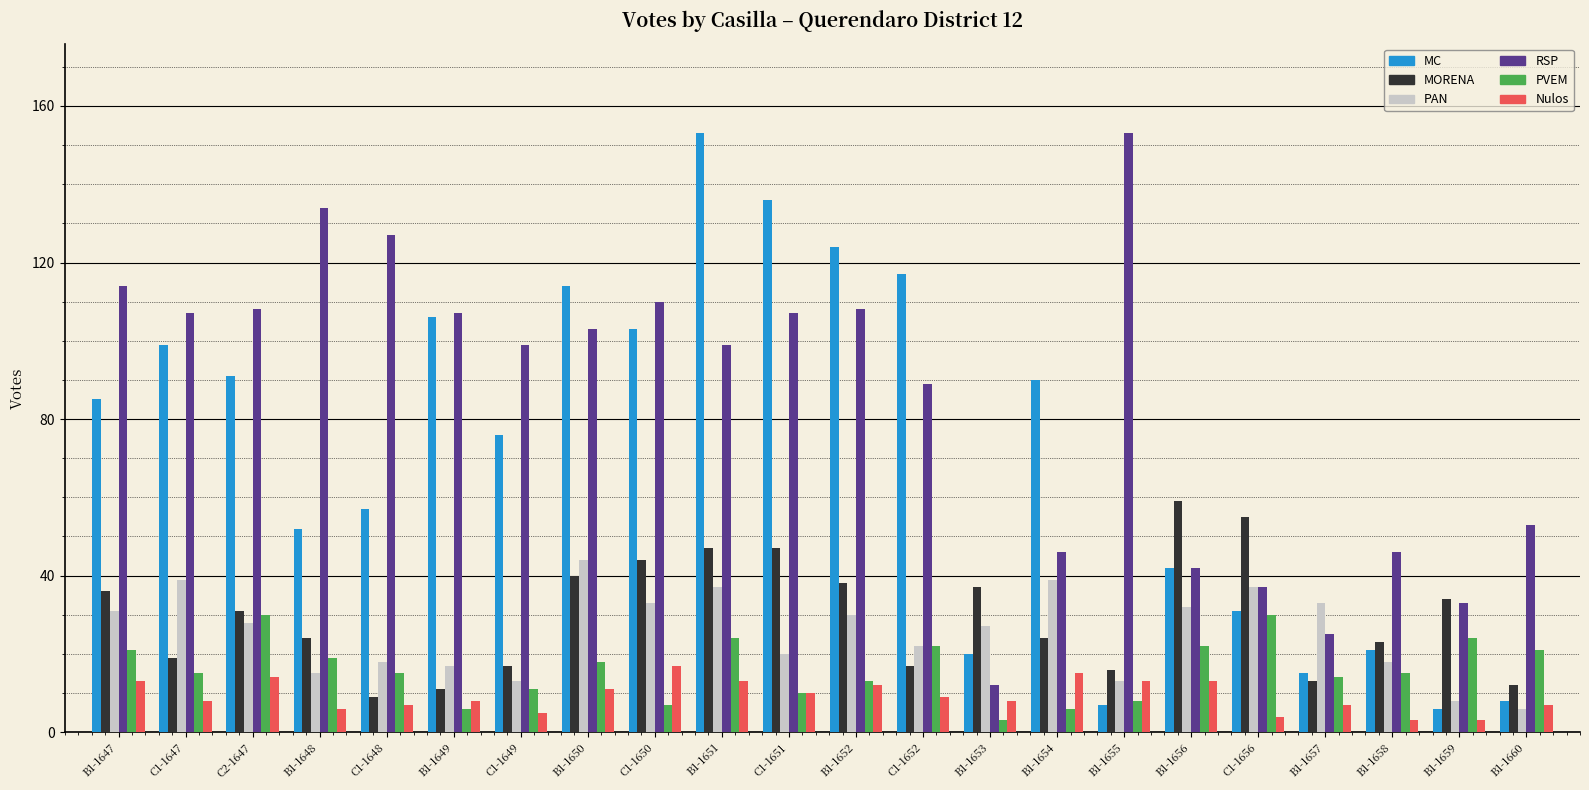

Is it true that PAN equals 62 at C1-1647?

False